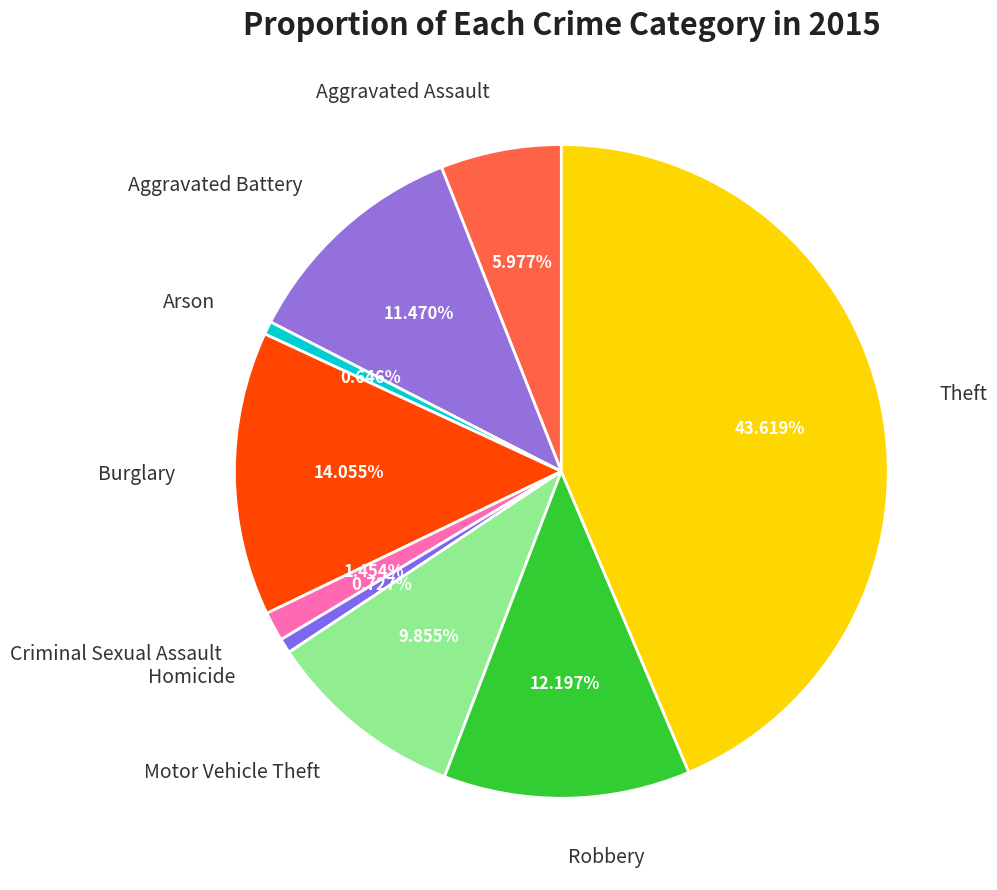

Count the number of slices in the pie.

9